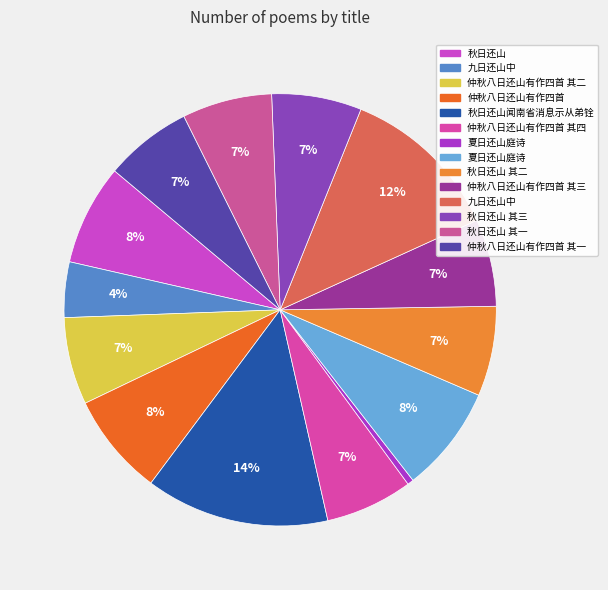

To the nearest percent, what is the average slice percentage?

7%